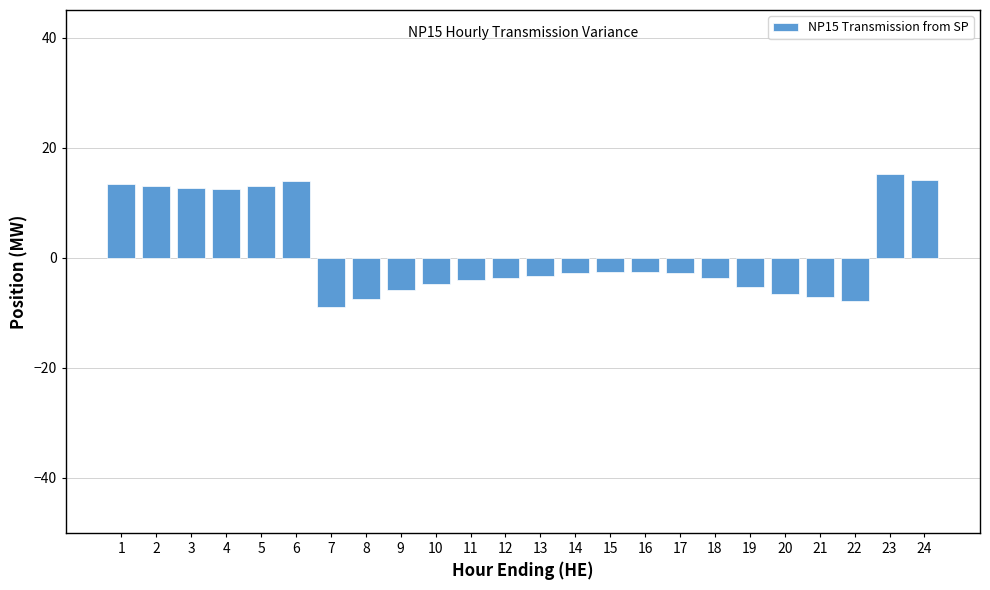

Does the chart contain stacked bars?

No